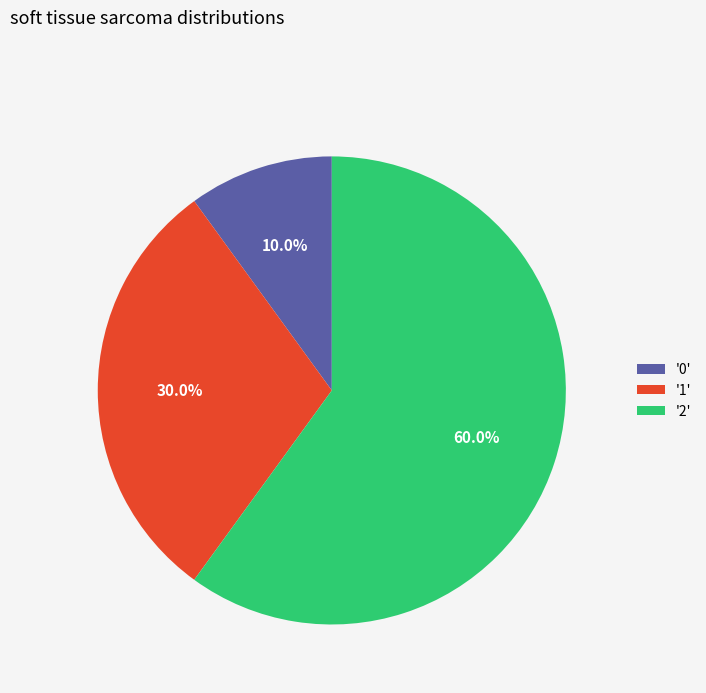

What is the total percentage of '0' and '1'?

40.0%